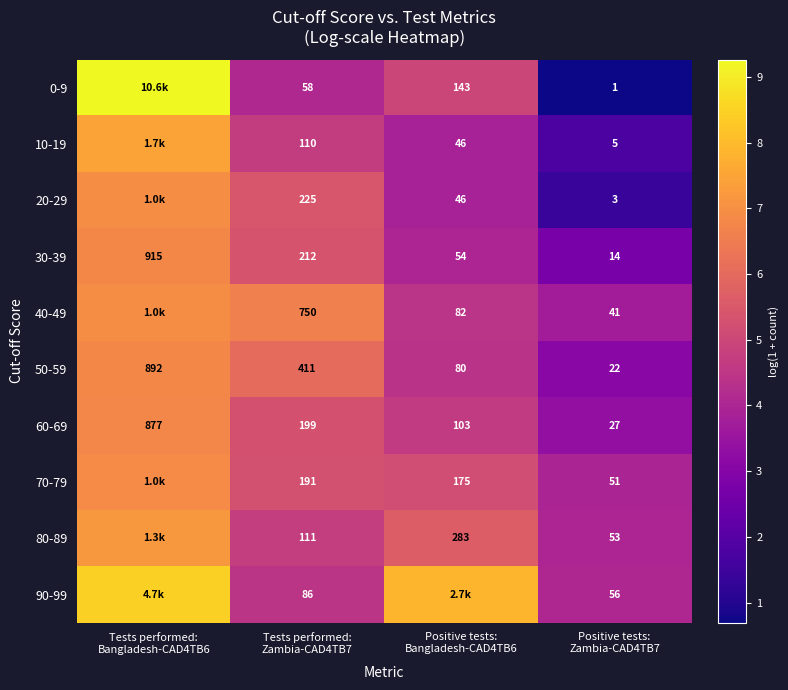

What is the difference between the 40-49 values at Positive tests: Bangladesh-CAD4TB6 and Tests performed: Zambia-CAD4TB7?

2.2